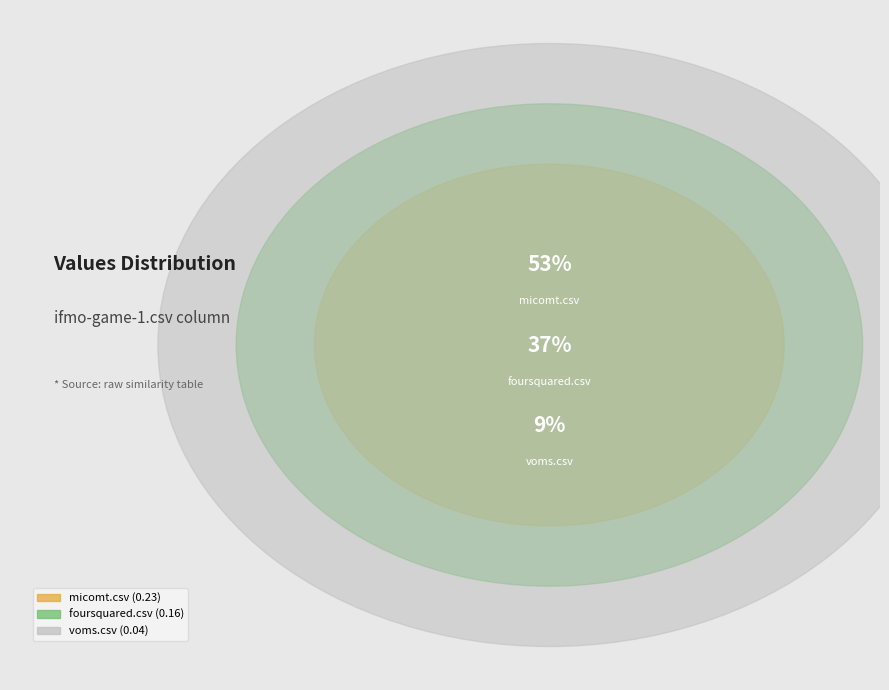

To the nearest percent, what portion does micomt.csv represent?

53%